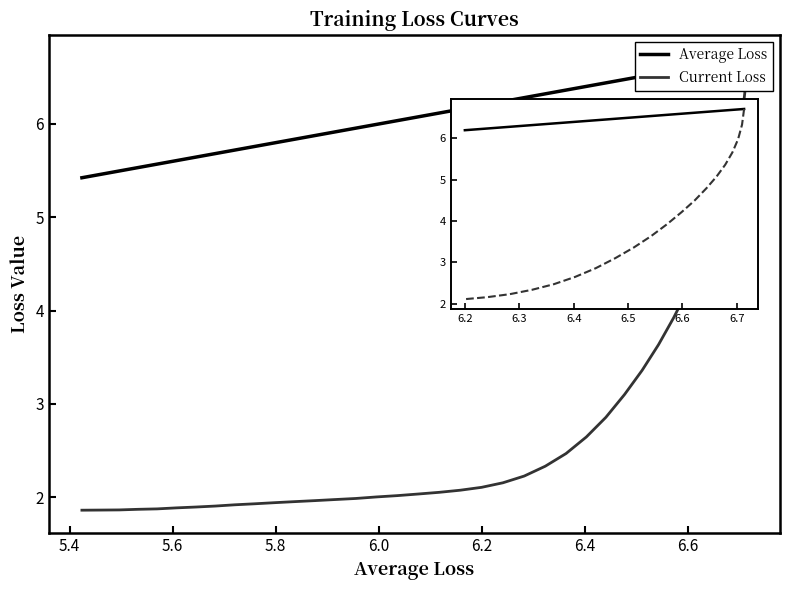

What is the sum of the Average Loss values at 38 and 34?

11.1